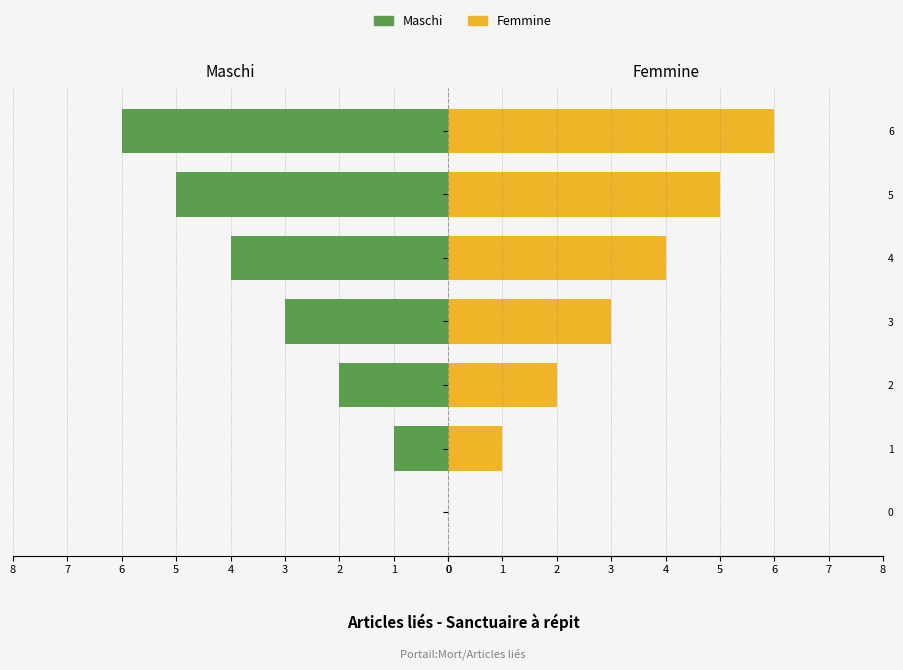

True or false: Femmine has a value of 3 at 2.

False